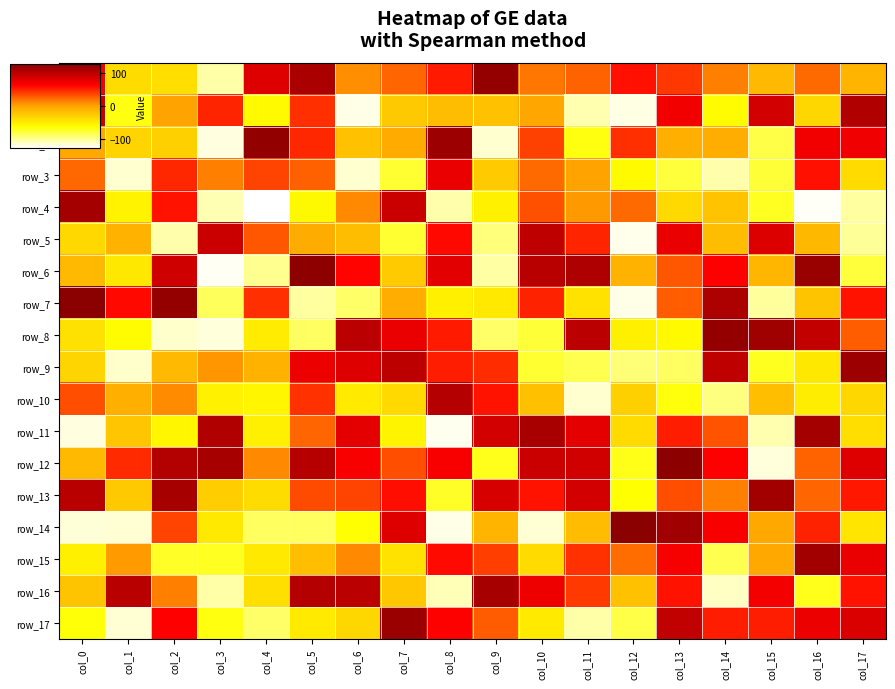

List the labels in order of row_2 value, smallest first.

col_3, col_9, col_15, col_11, col_1, col_2, col_6, col_13, col_14, col_7, col_0, col_10, col_12, col_5, col_16, col_17, col_8, col_4